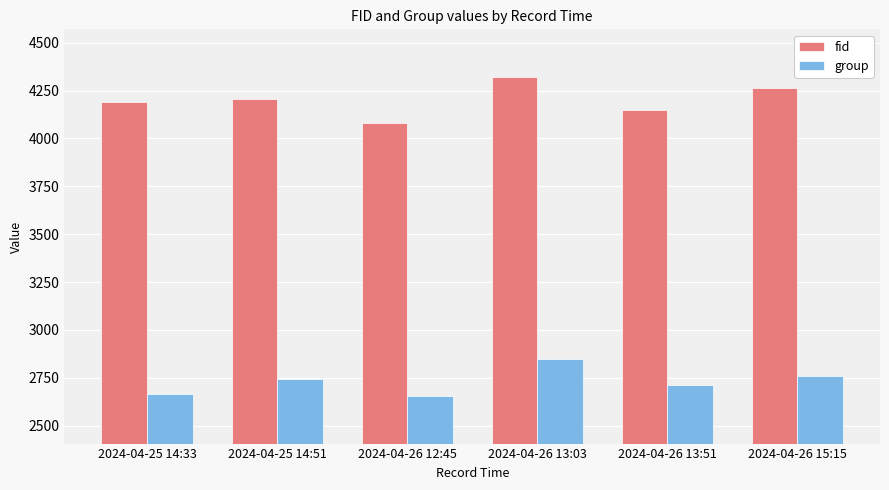

What is the minimum value shown in the chart?

2656.0